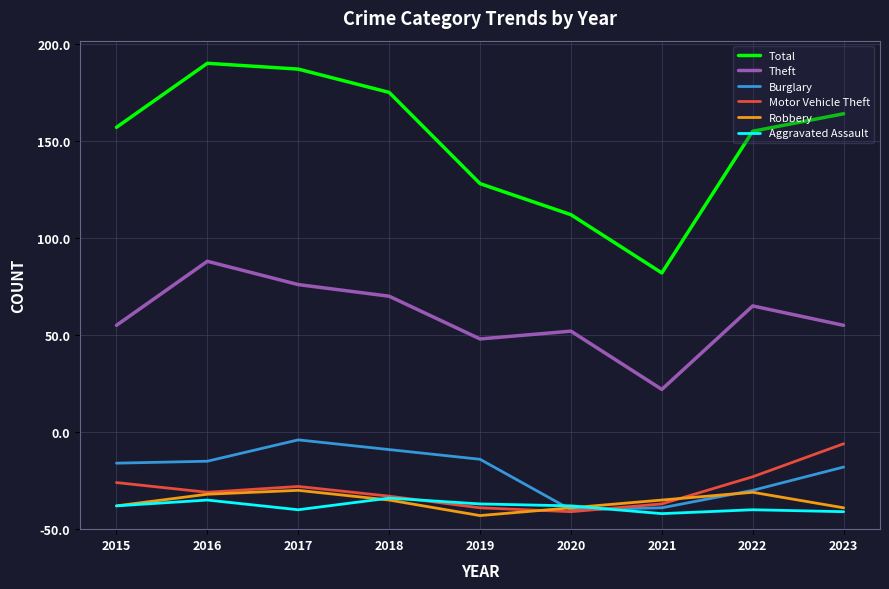

Is this an area chart (filled region under the line)?

No